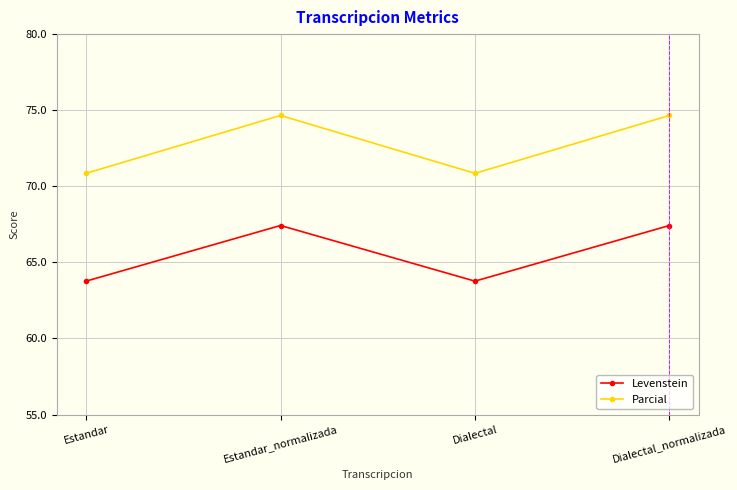

Rank the series at Estandar from highest to lowest value.

Parcial, Levenstein